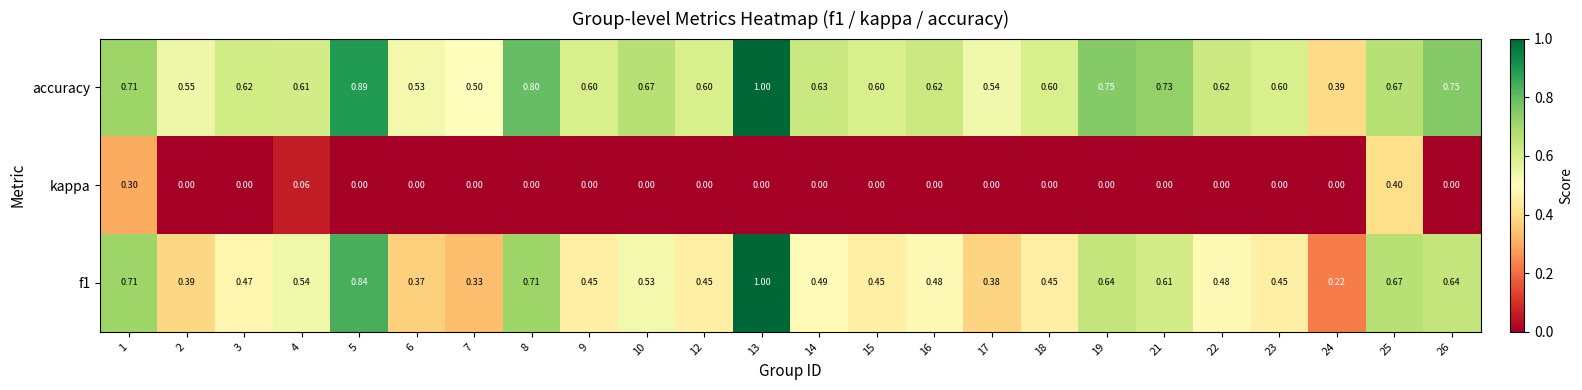

Which series has the largest total across all categories?

accuracy